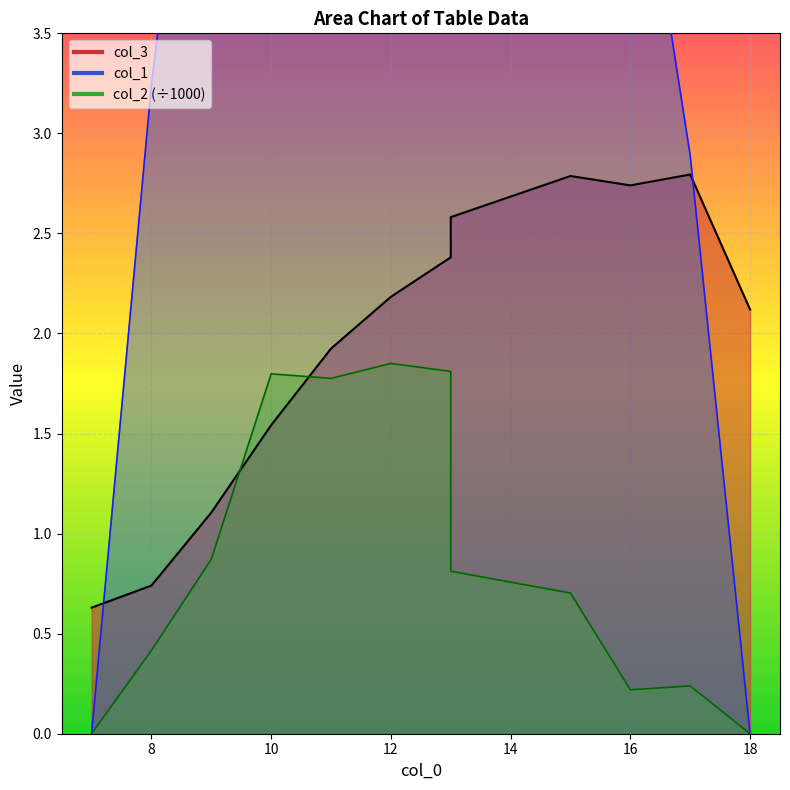

True or false: col_1 has more than 2 interior local peaks.

True